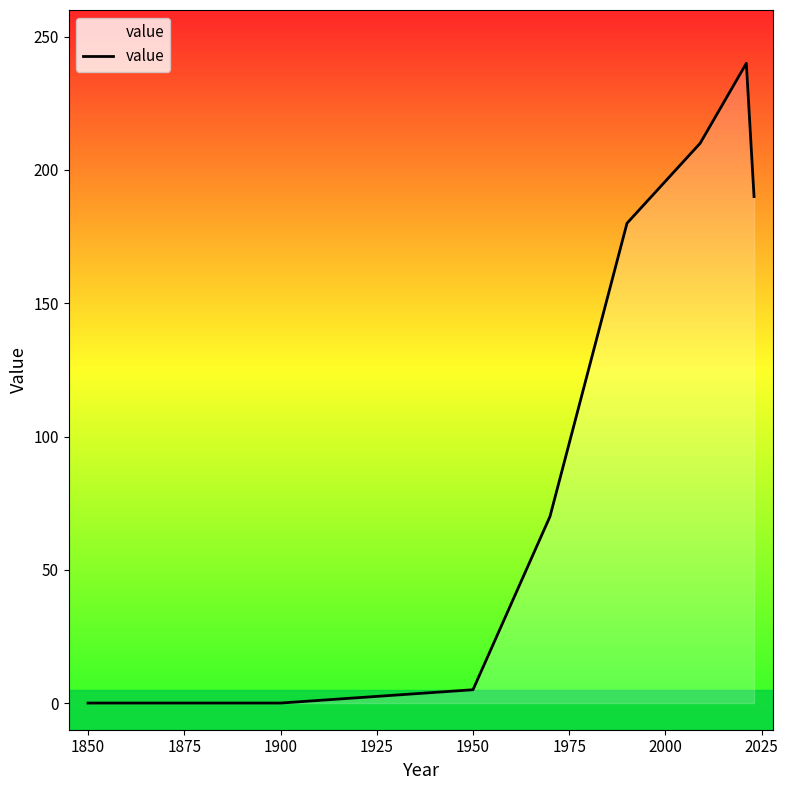

What is the difference between the maximum and minimum values?

240